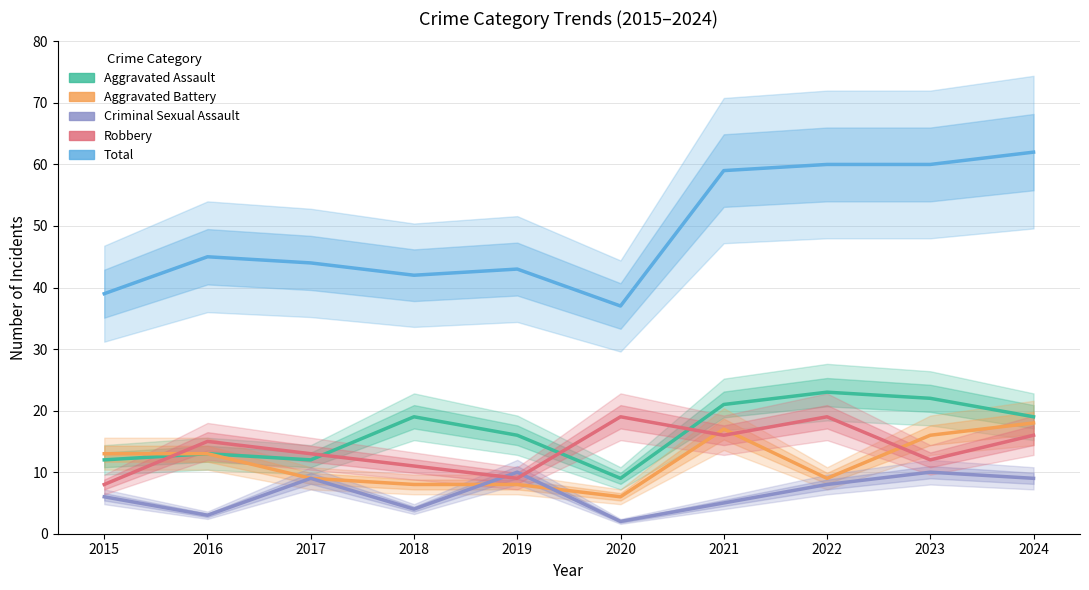

True or false: Aggravated Assault and Criminal Sexual Assault cross at least once.

False